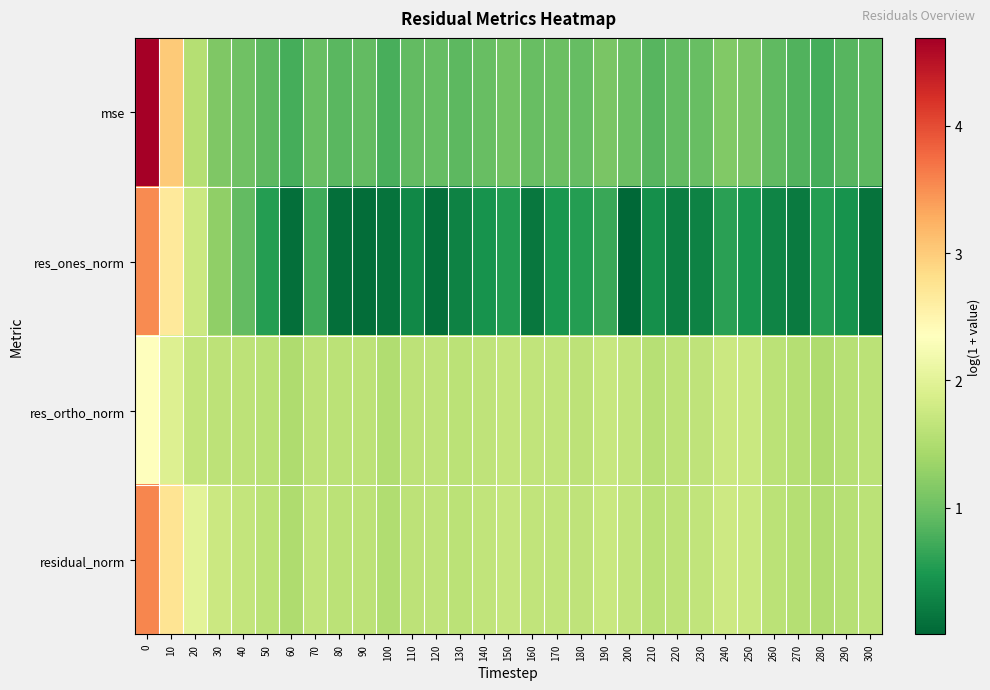

Which series has the largest total across all categories?

residual_norm